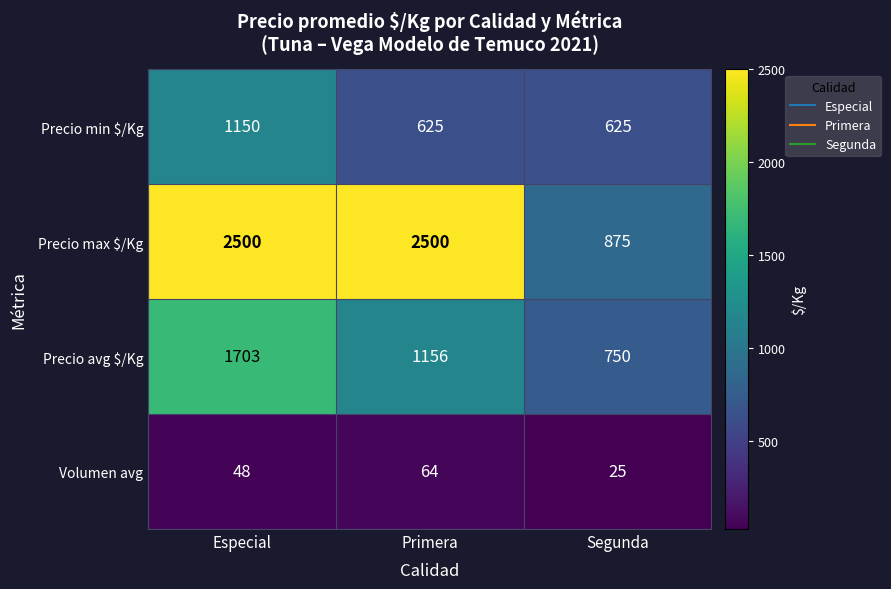

Reading right to left, list all the values displayed in this chart.

Precio min $/Kg: Segunda=625	Primera=625	Especial=1150
Precio max $/Kg: Segunda=875	Primera=2500	Especial=2500
Precio avg $/Kg: Segunda=750	Primera=1156	Especial=1703
Volumen avg: Segunda=25	Primera=64	Especial=48